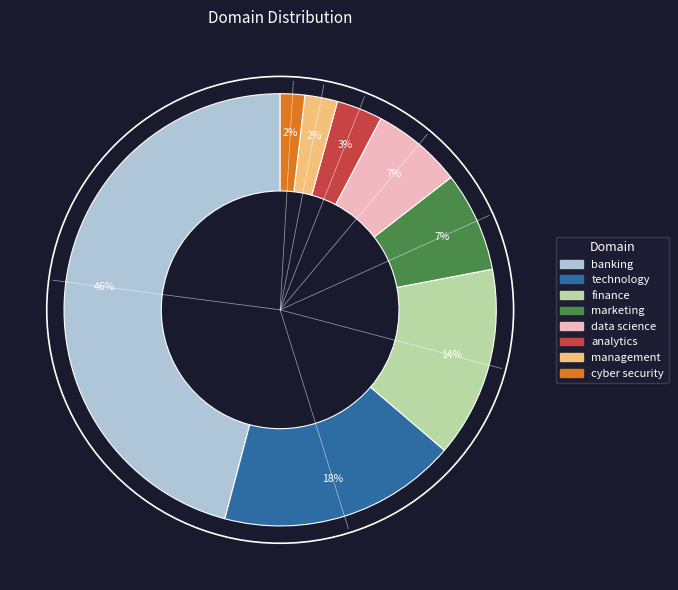

To the nearest percent, what is the average slice percentage?

12%